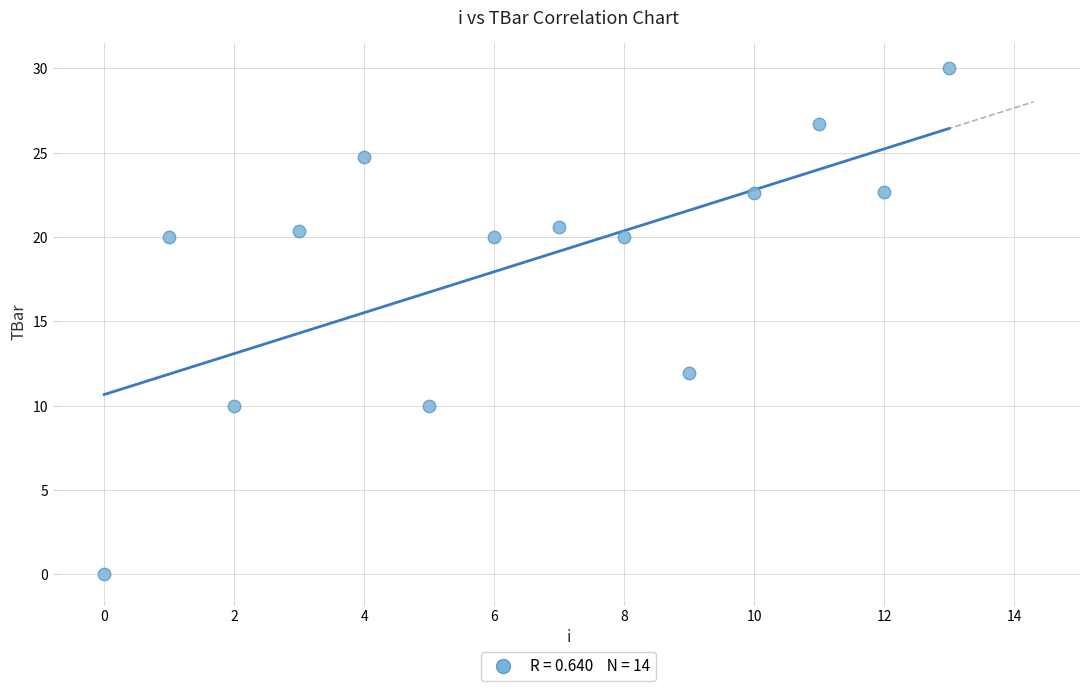

What Y value in the scatter plot is closest to 15?

11.9